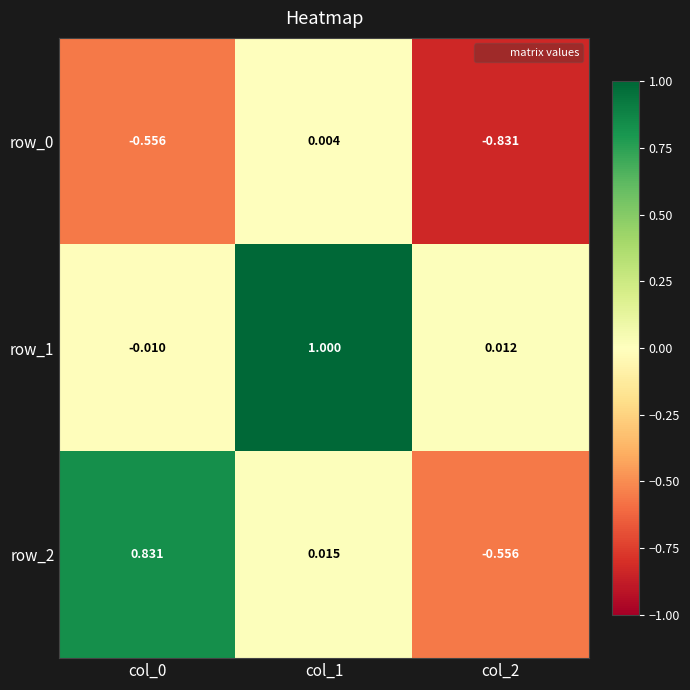

Which category has the lowest value in the row_2 series?

col_2